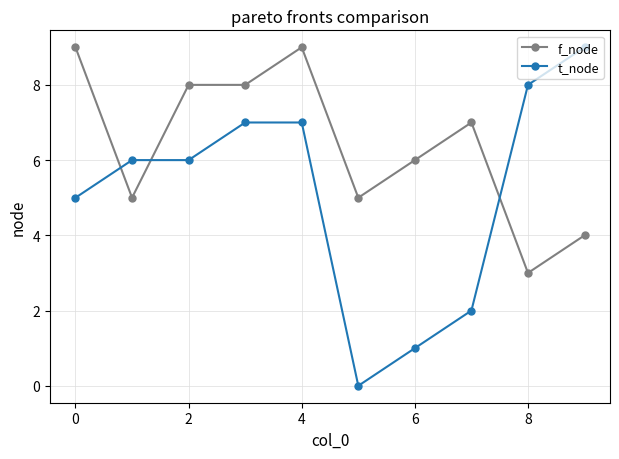

What is the highest value of the t_node series?

9